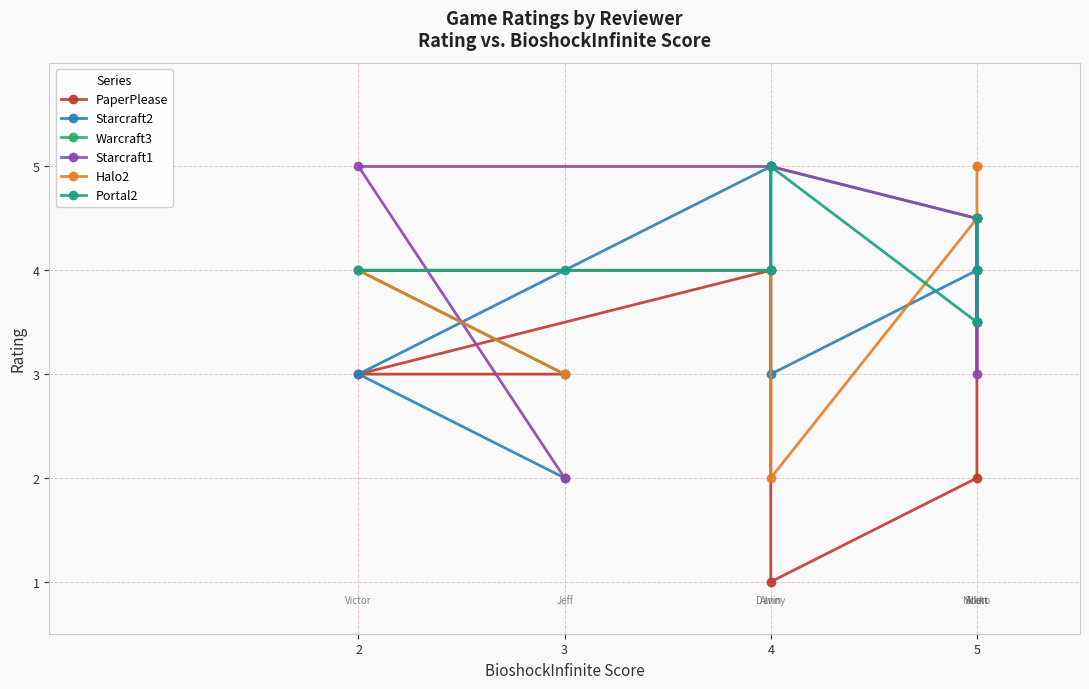

What is the label of the 6th point from the right?

5